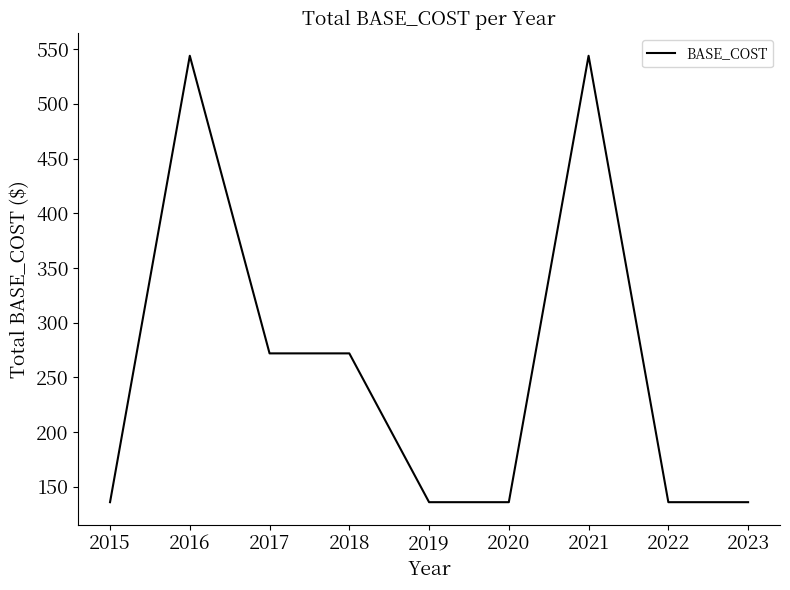

What is the greatest value displayed?

544